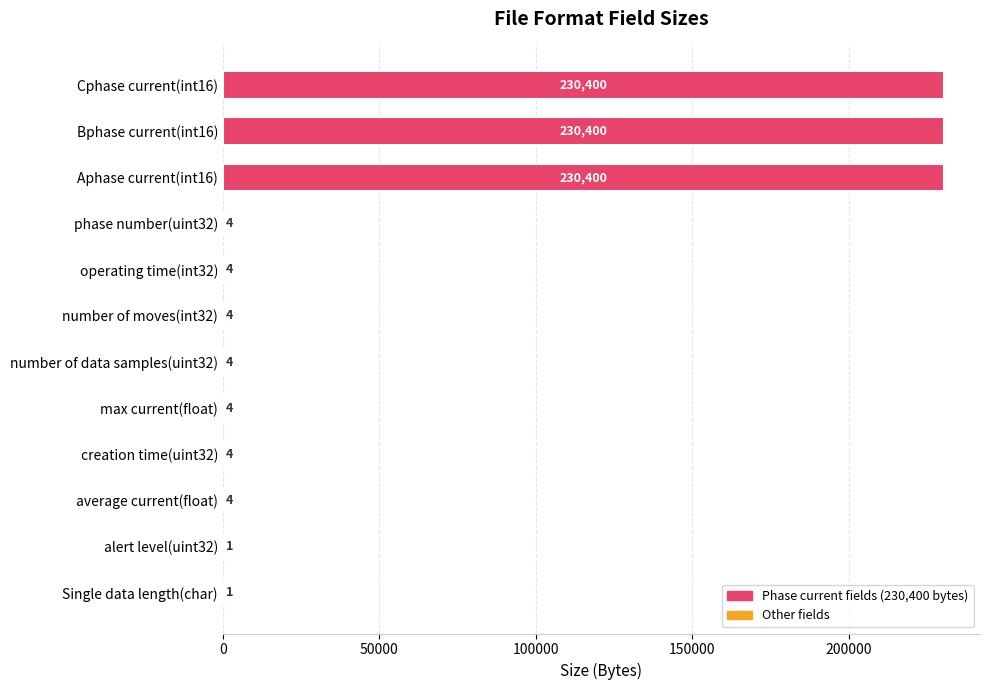

The value at Cphase current(int16) is 230400. True or false?

True